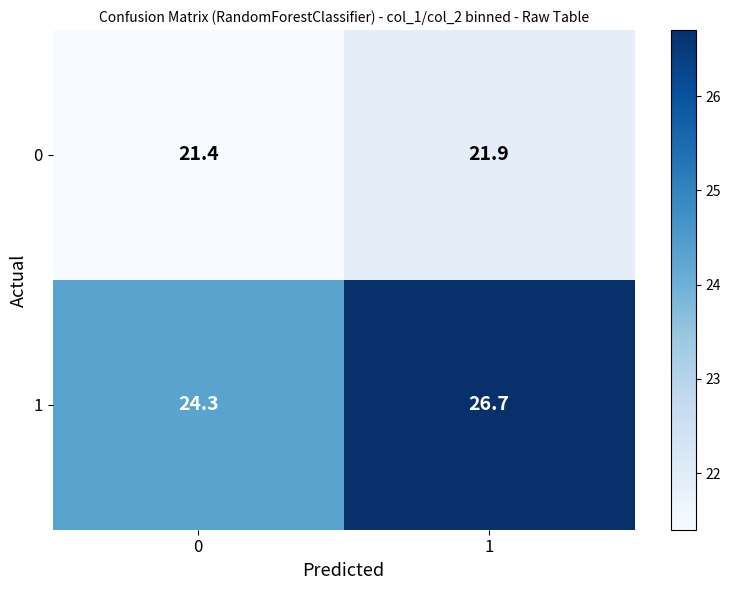

What is the spread (max minus min) of values at 1?

4.8